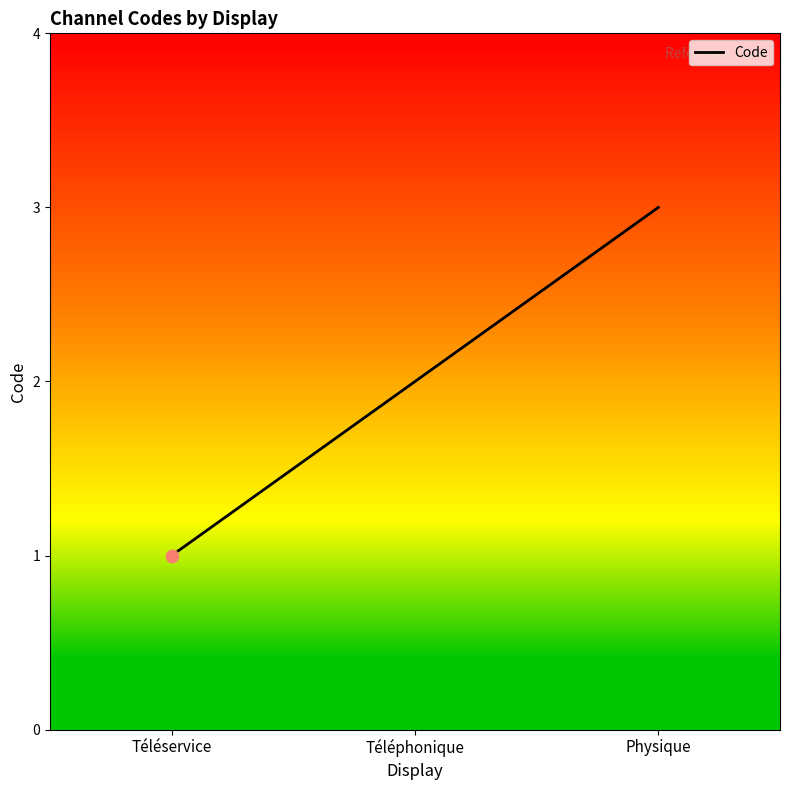

Approximately how many times larger is the value at Téléservice compared to Physique?

0.3